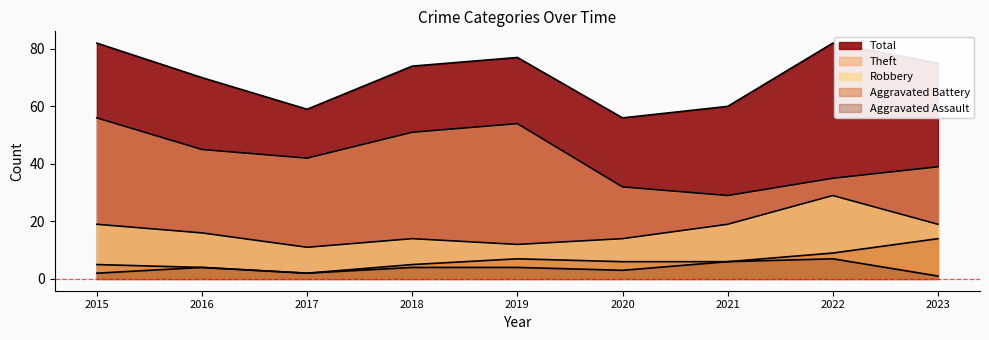

How many lines are shown in the chart?

5